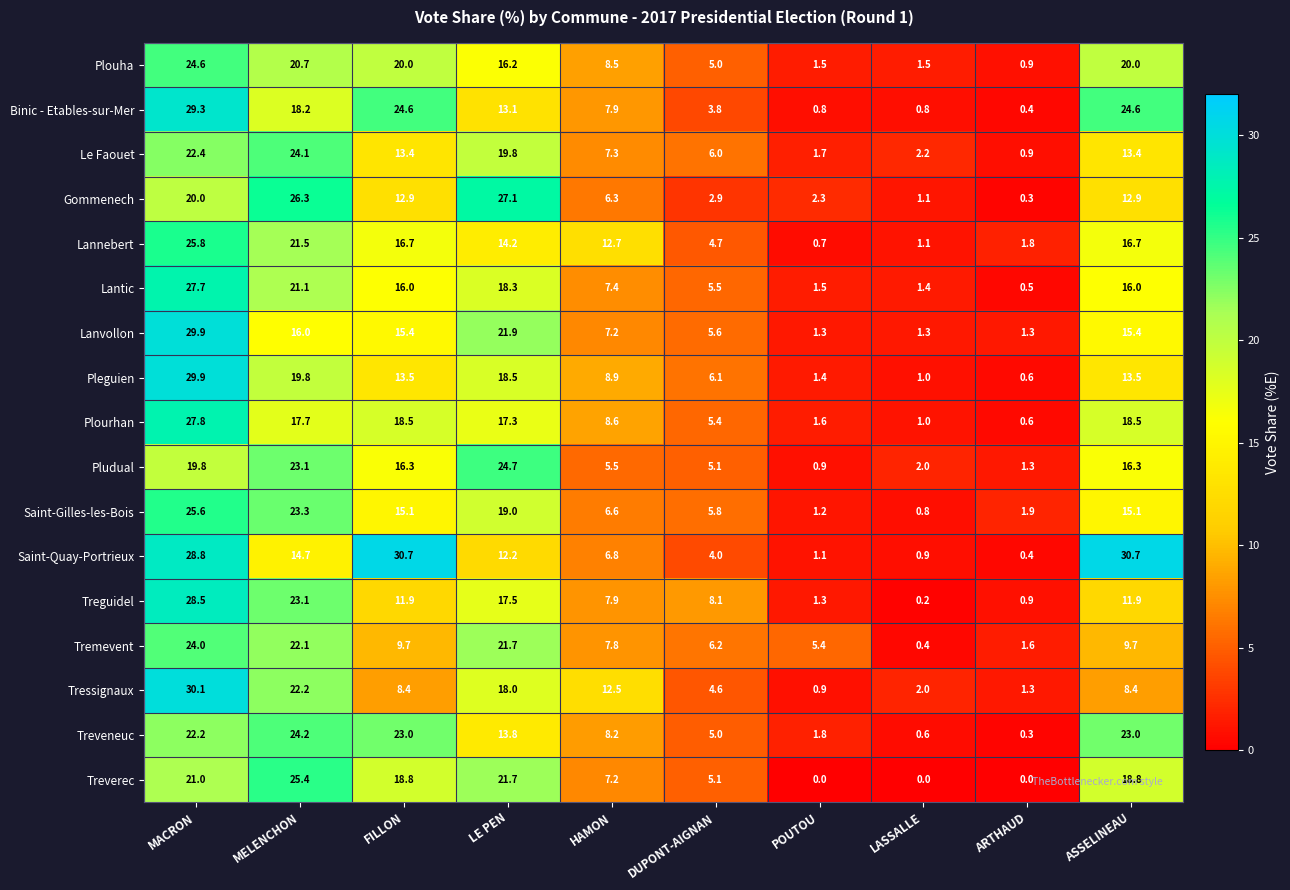

Where is Plouha nearest to the value 12?

HAMON